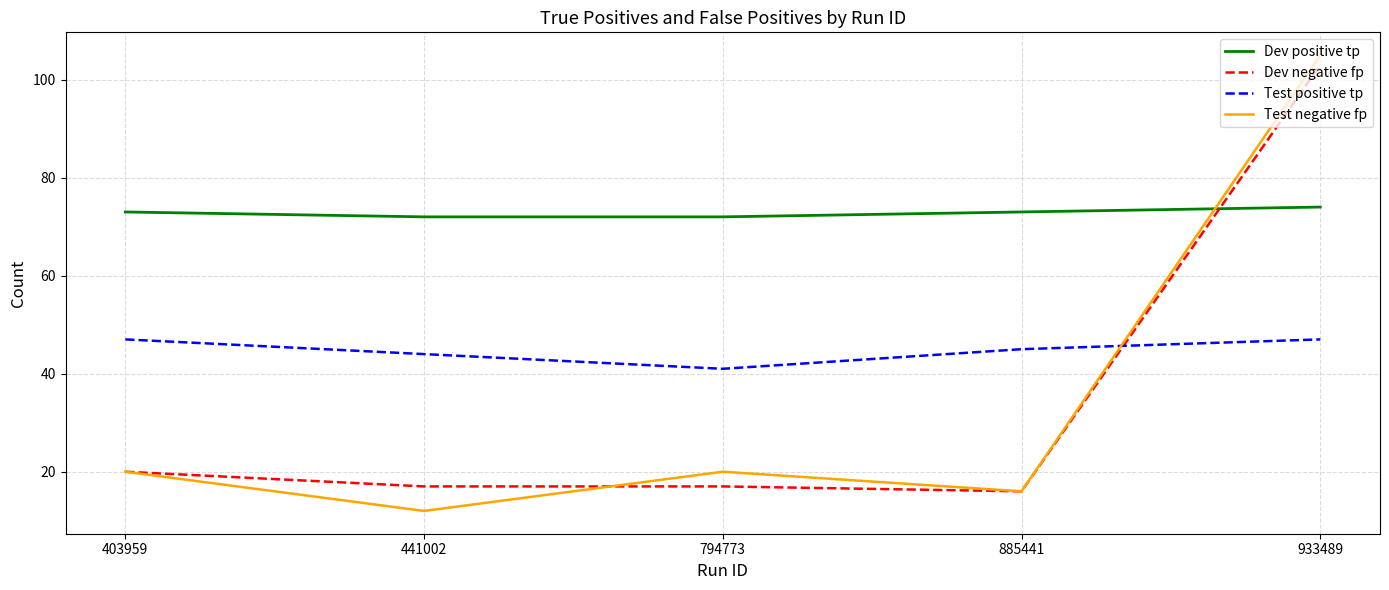

Which series has the largest total across all categories?

Dev positive tp